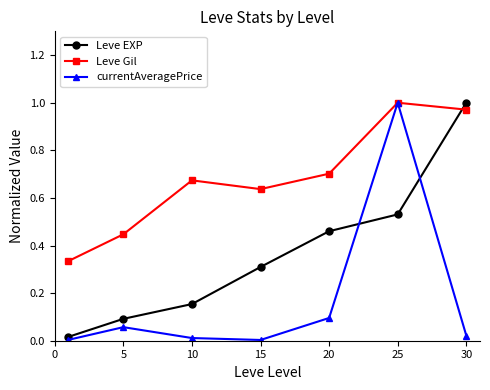

In currentAveragePrice, how many points are higher than both neighbors (excluding endpoints)?

2